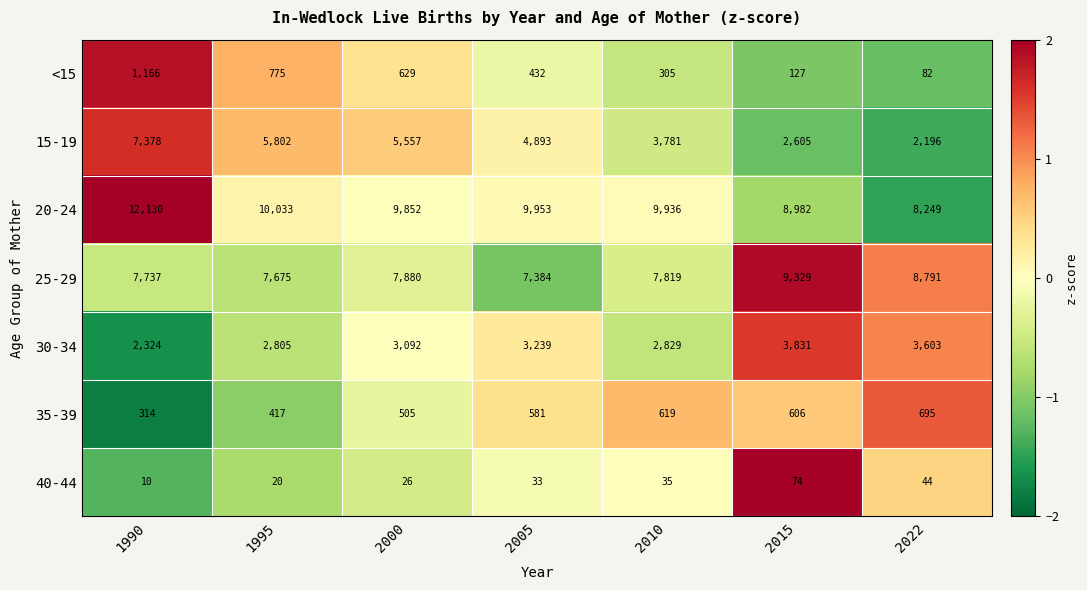

What is the greatest value displayed?

12130